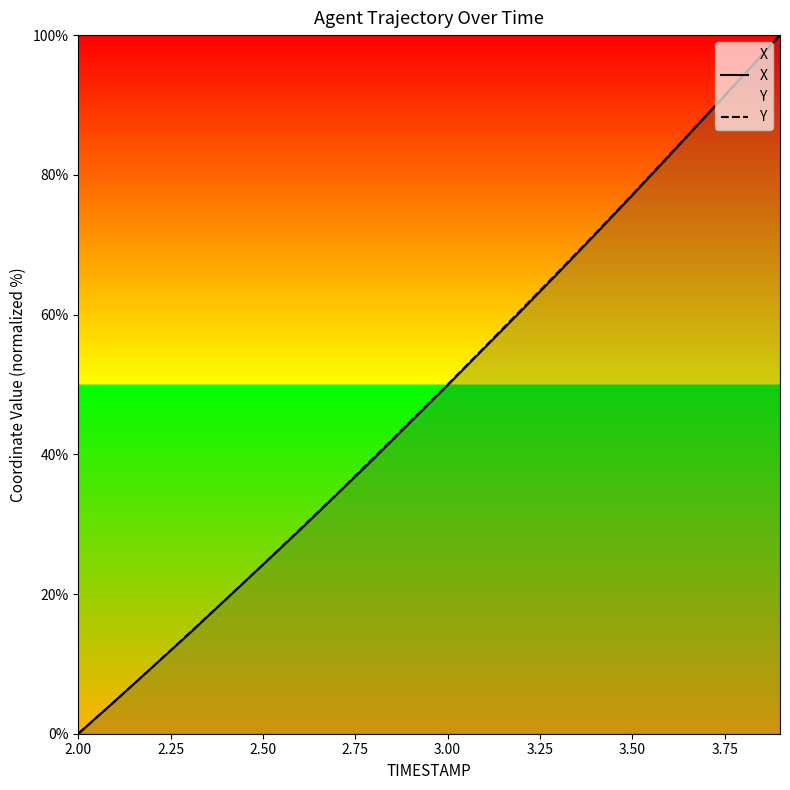

Where does the Y series first go above 49?

3.00